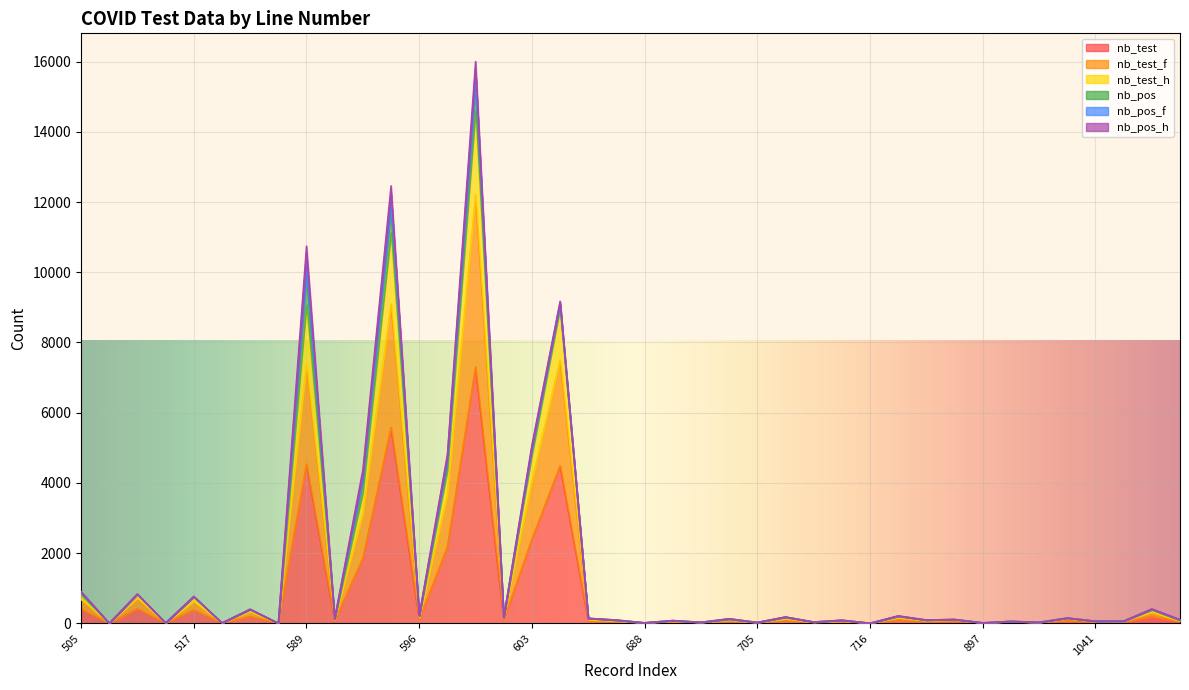

Where is the first local maximum for nb_test_f?

511